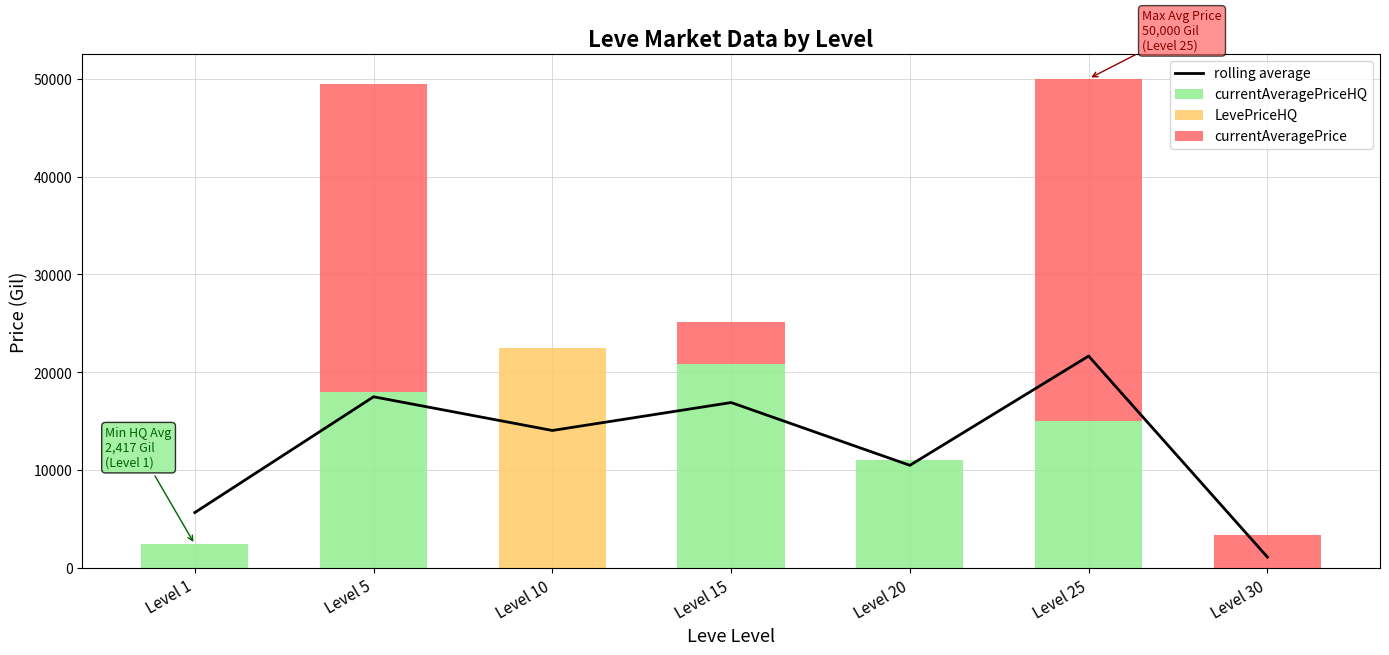

Does the chart contain any negative values?

No